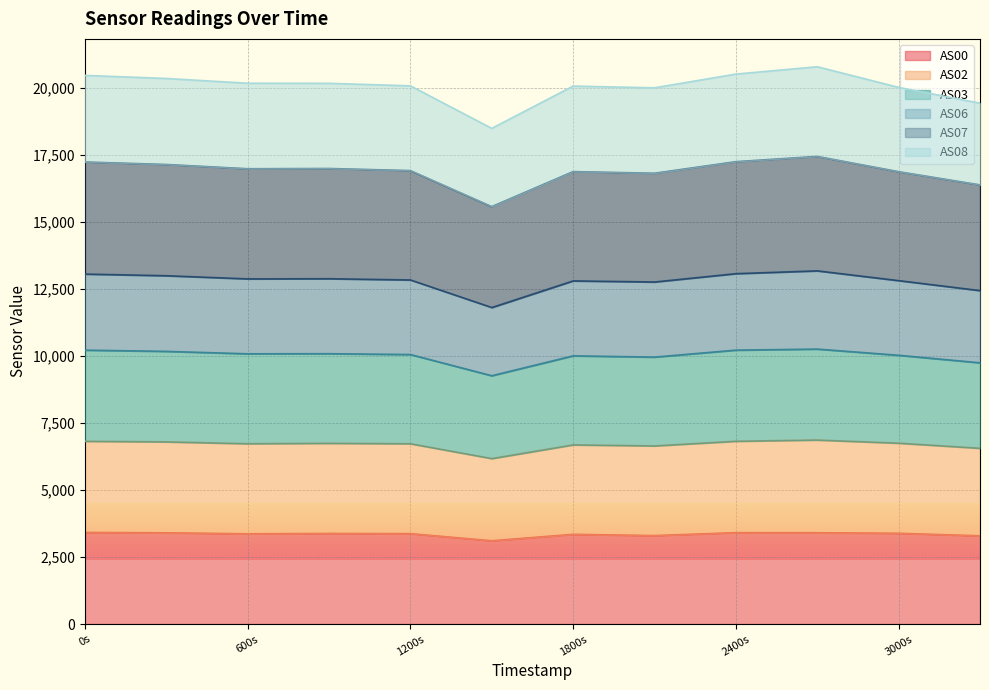

True or false: AS00 has a value of 3368 at 600s.

True